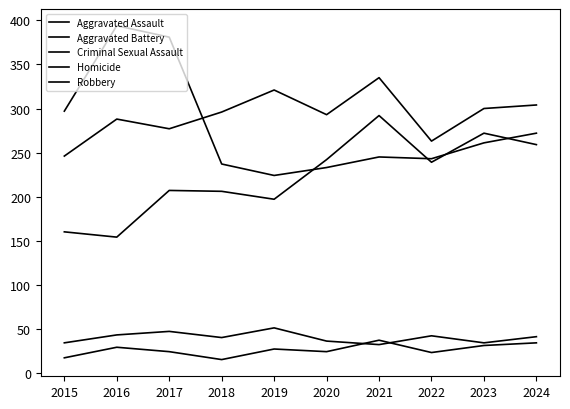

What is the sum of the Robbery values at 2024 and 2019?

496